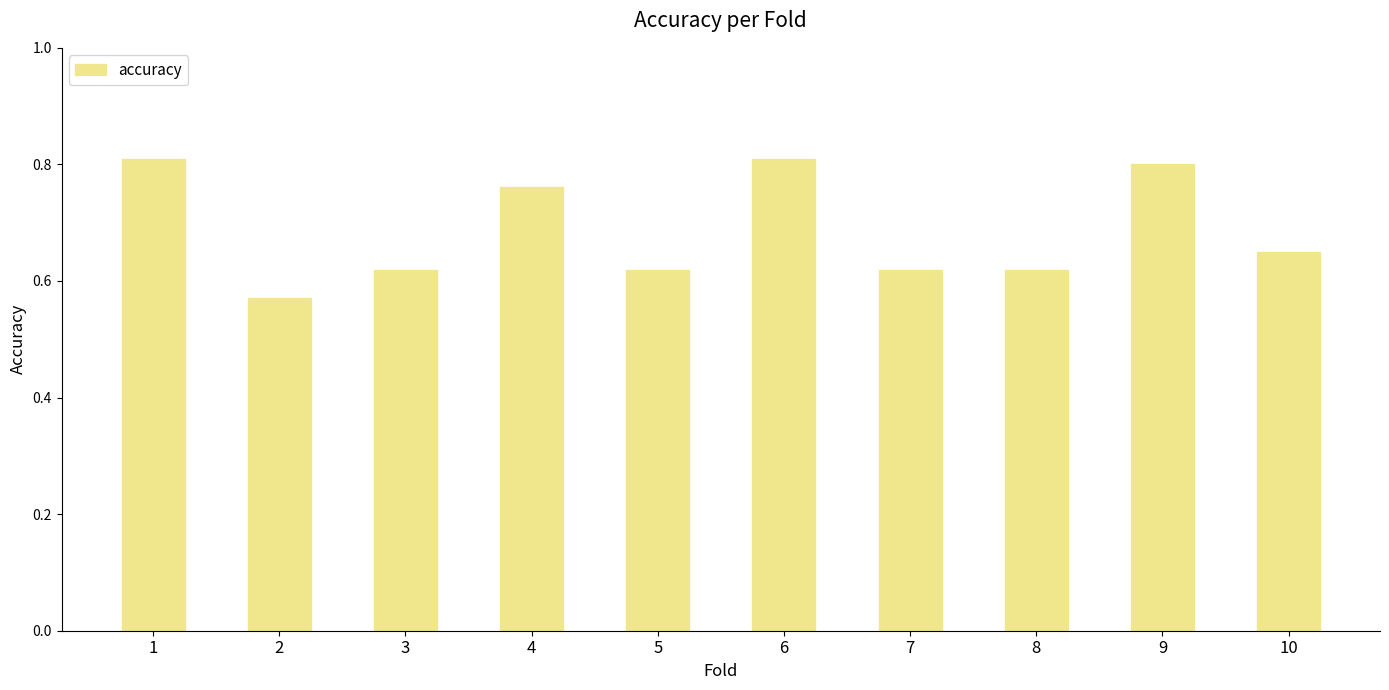

What is the difference between the maximum and minimum values?

0.2